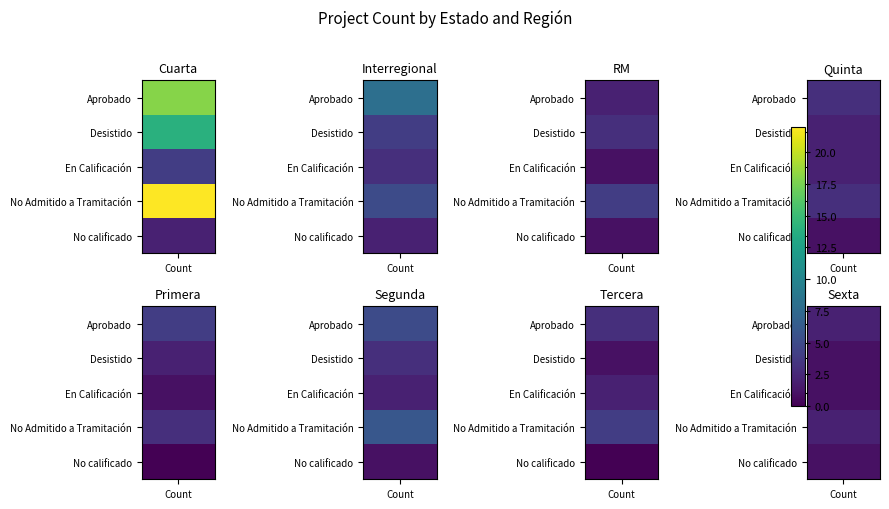

What value does the Segunda series have at Desistido?

3